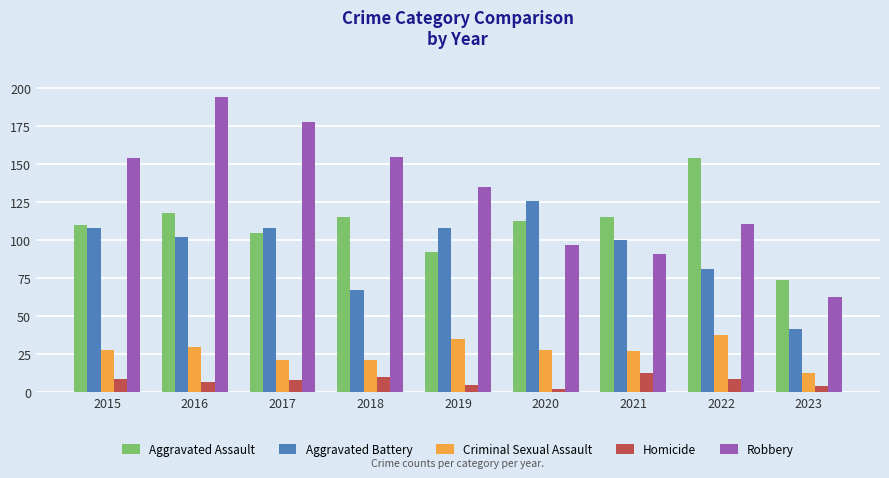

Read the Aggravated Battery value at 2016.

102